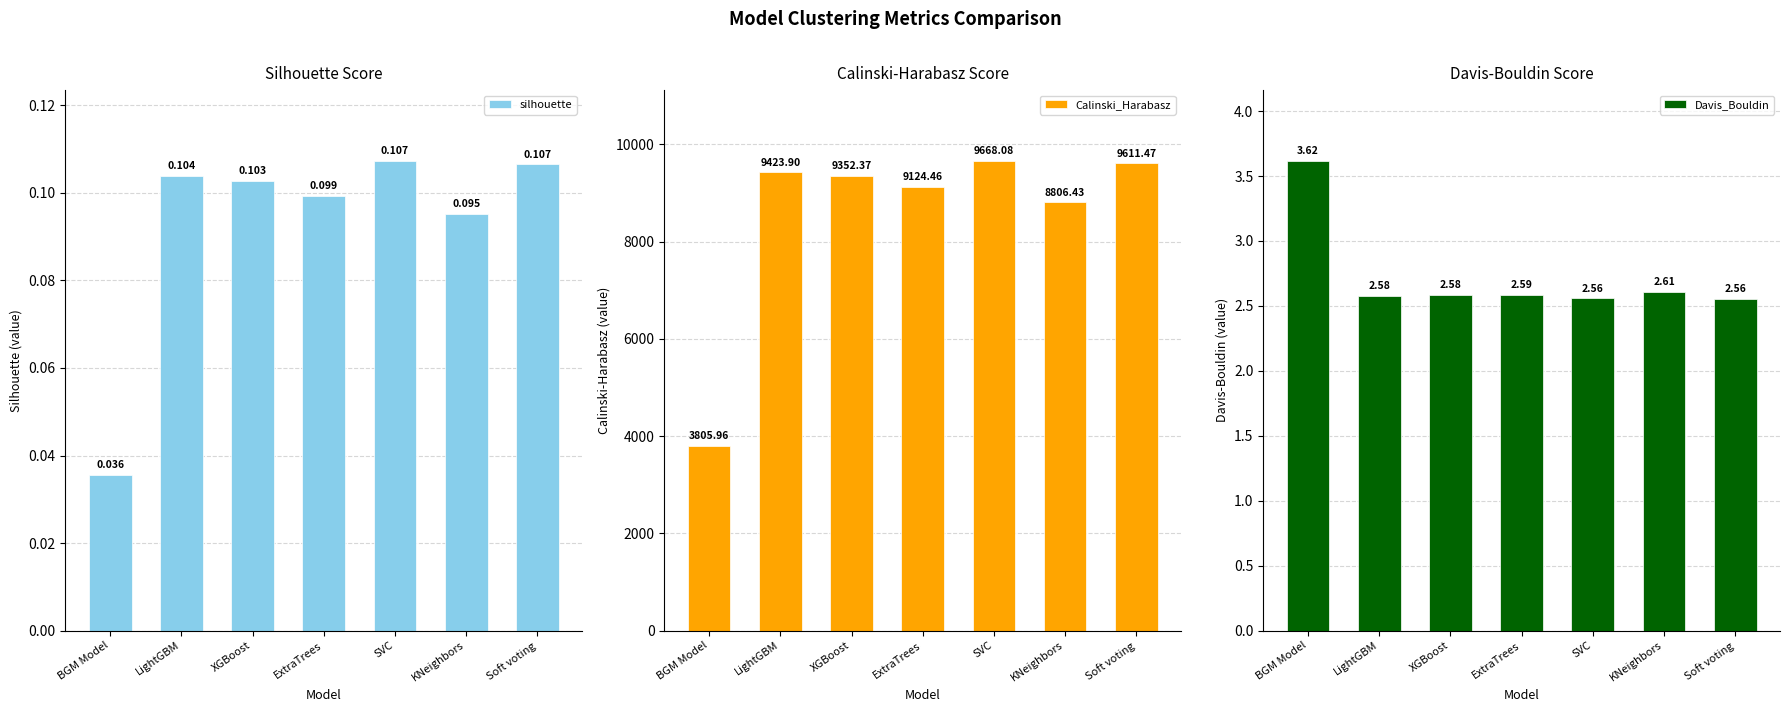

Reading left to right, transcribe all the data shown in this chart.

silhouette: 0.0	0.1	0.1	0.1	0.1	0.1	0.1
Calinski_Harabasz: 3806.0	9423.9	9352.4	9124.5	9668.1	8806.4	9611.5
Davis_Bouldin: 3.6	2.6	2.6	2.6	2.6	2.6	2.6